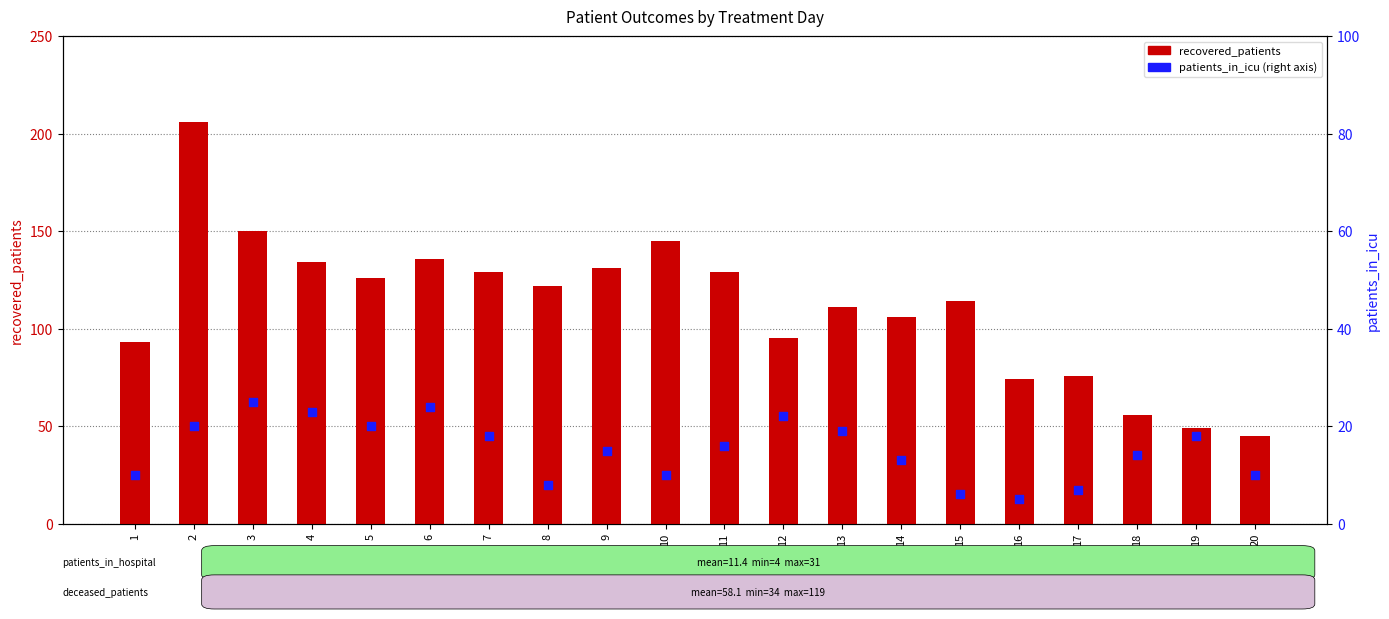

At how many categories does at least one series exceed 202?

1